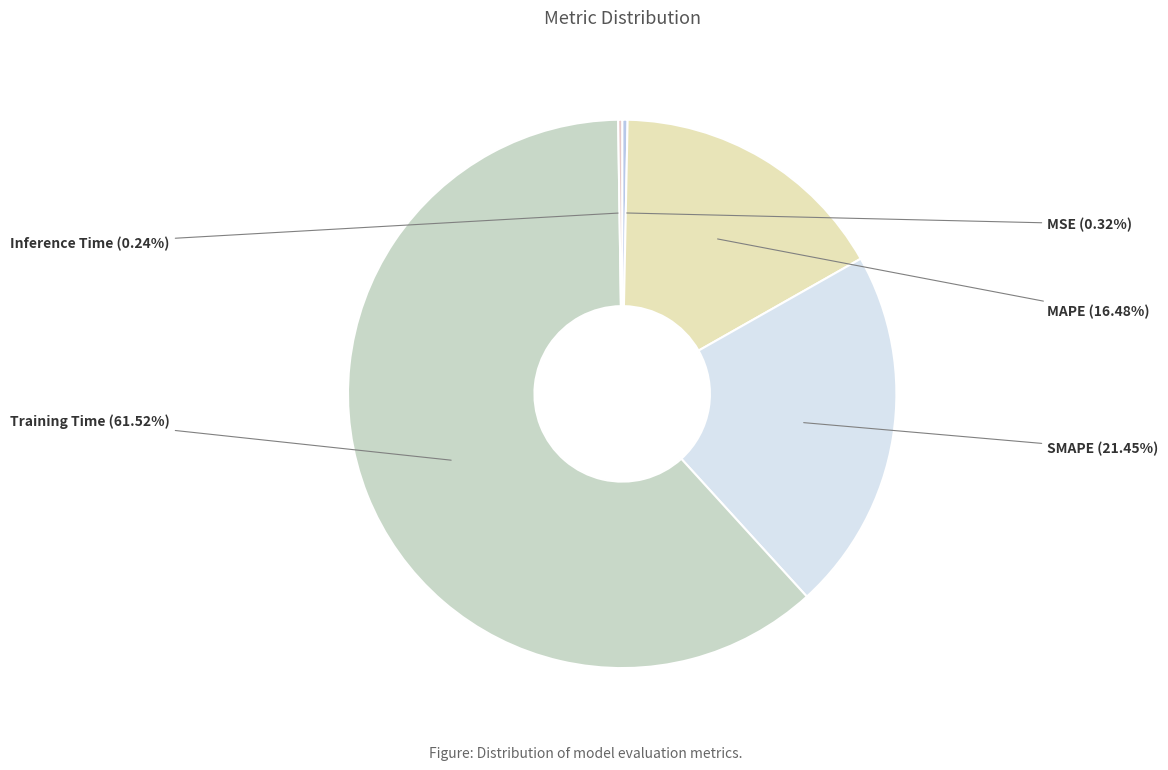

Combined, what portion of the pie is MAPE and MSE?

16.8%